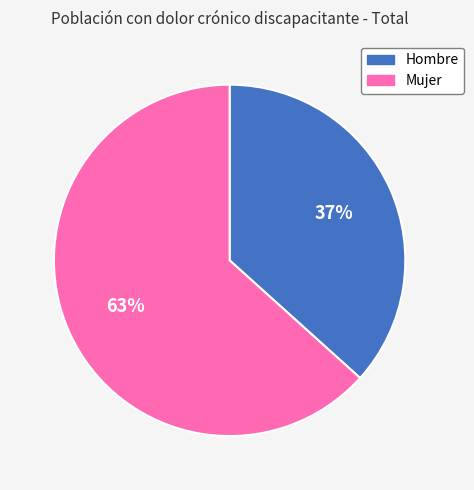

Which category has the smallest portion of the pie?

Hombre